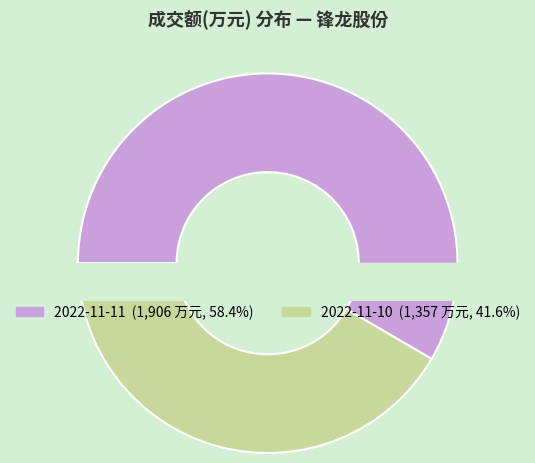

Which slice represents more than half of the pie?

2022-11-11